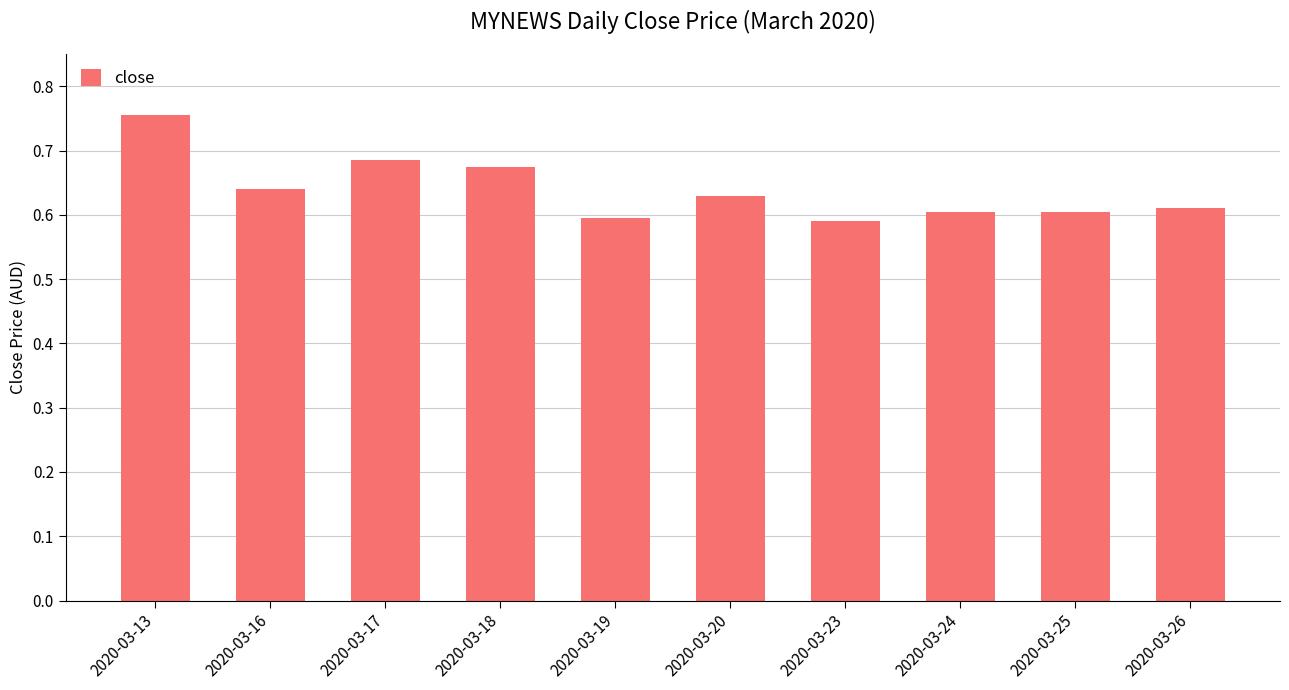

How many values are between 0 and 1?

10